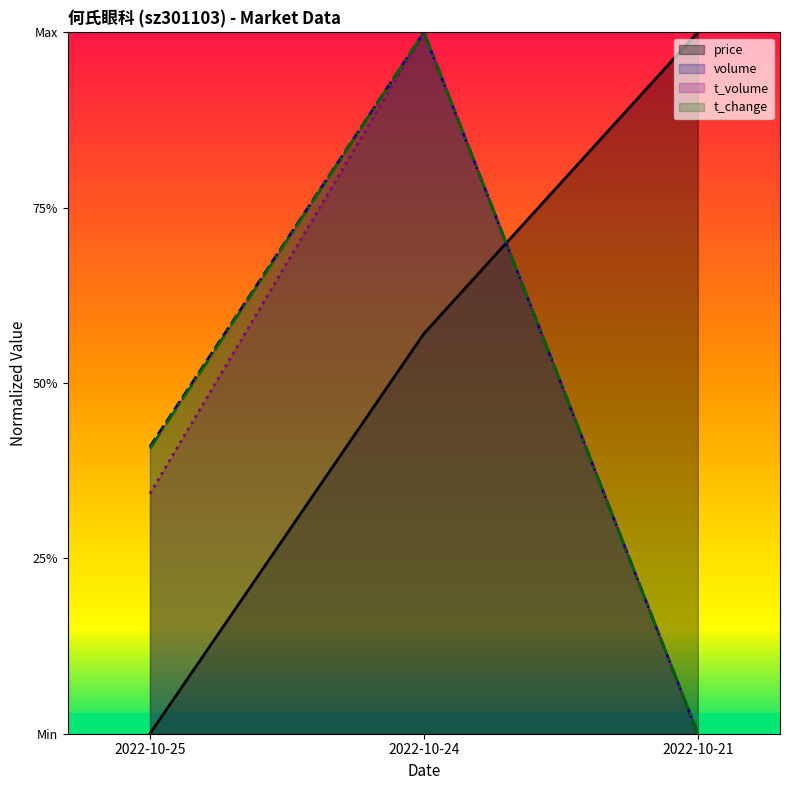

What is the difference between the t_volume values at 2022-10-21 and 2022-10-24?

1.0